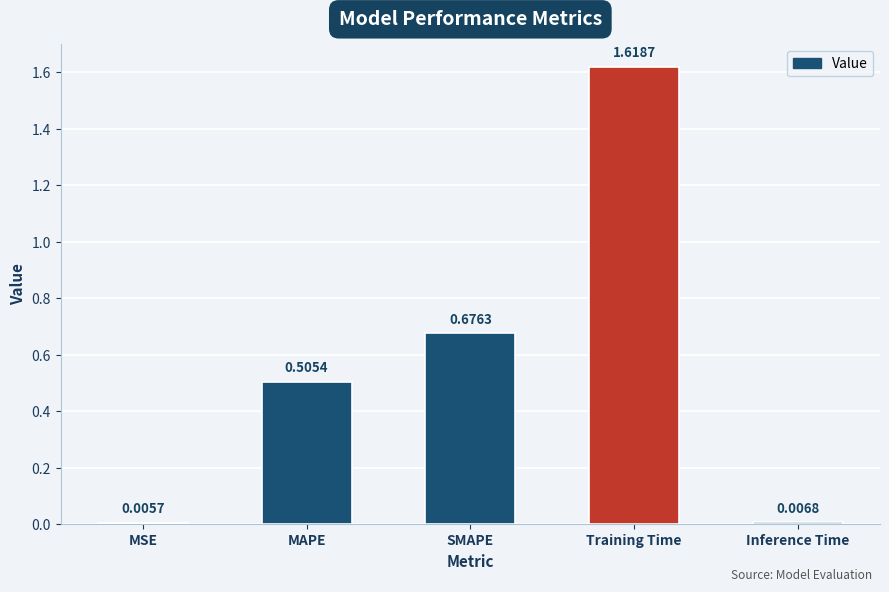

What is the change in value from MSE to SMAPE?

+0.7